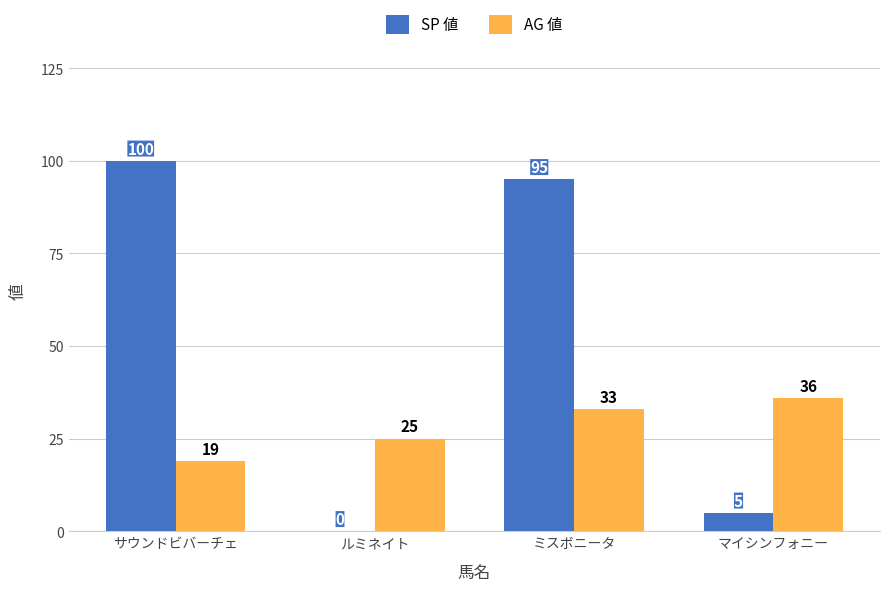

What is the sum of the AG 値 values at ルミネイト and ミスボニータ?

58